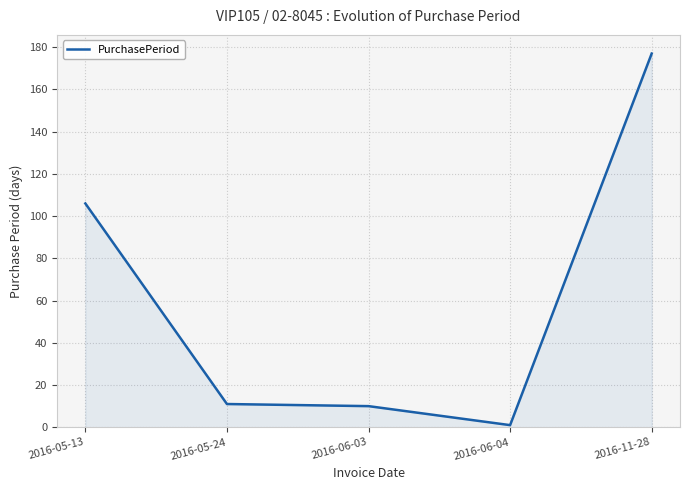

Read the value at 2016-05-13, to the nearest 5.

105